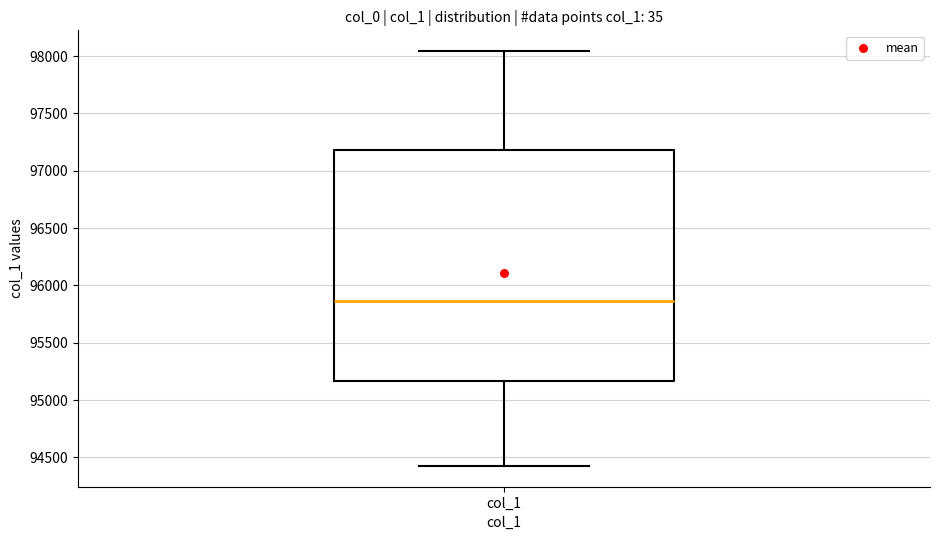

Transcribe this box plot: give where the median line is, the range the box spans, and where the two whiskers end, as read against the y-axis. The values are not printed on the chart, so give them approximately, as read against the axis.

median 95850, box 95150 to 97200, whiskers 94400 to 98050